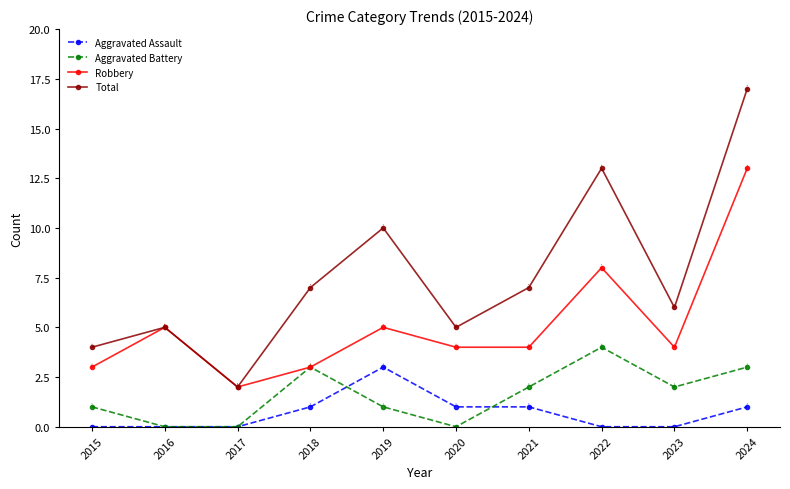

Where is Robbery nearest to the value 7?

2022